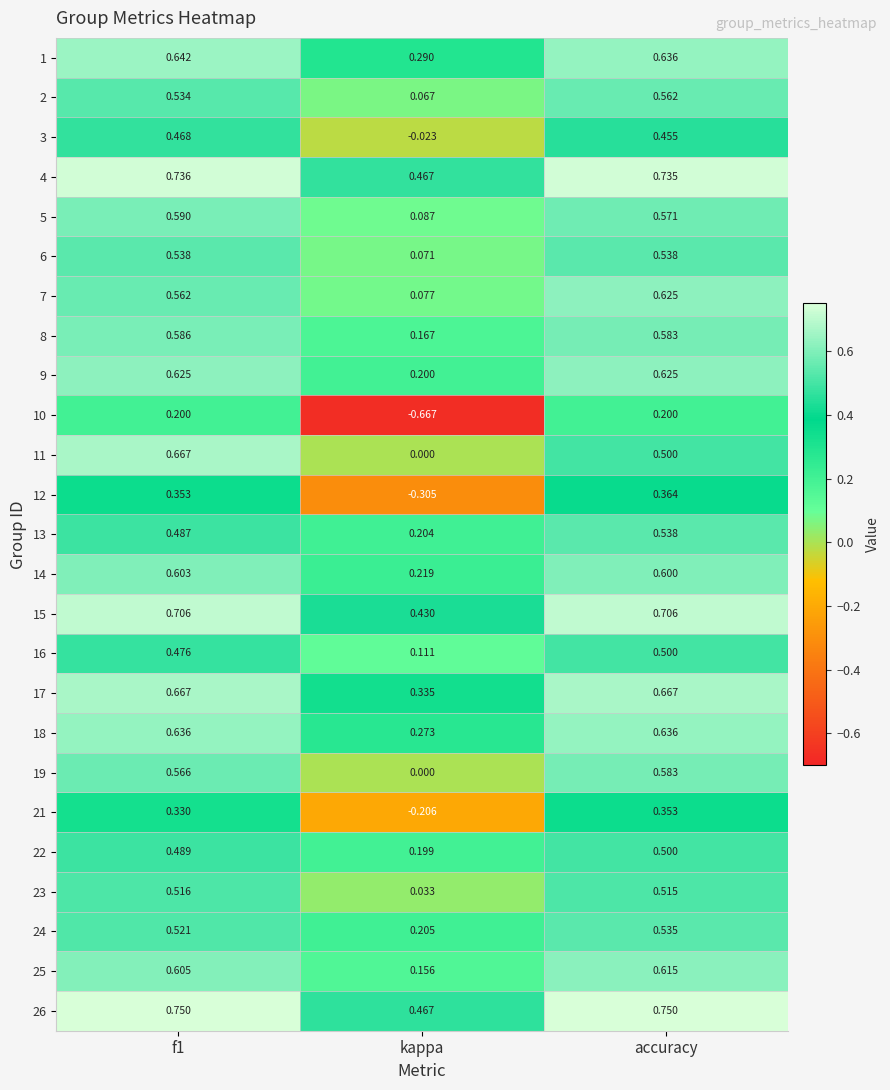

At which category is the sum across all series the highest?

accuracy